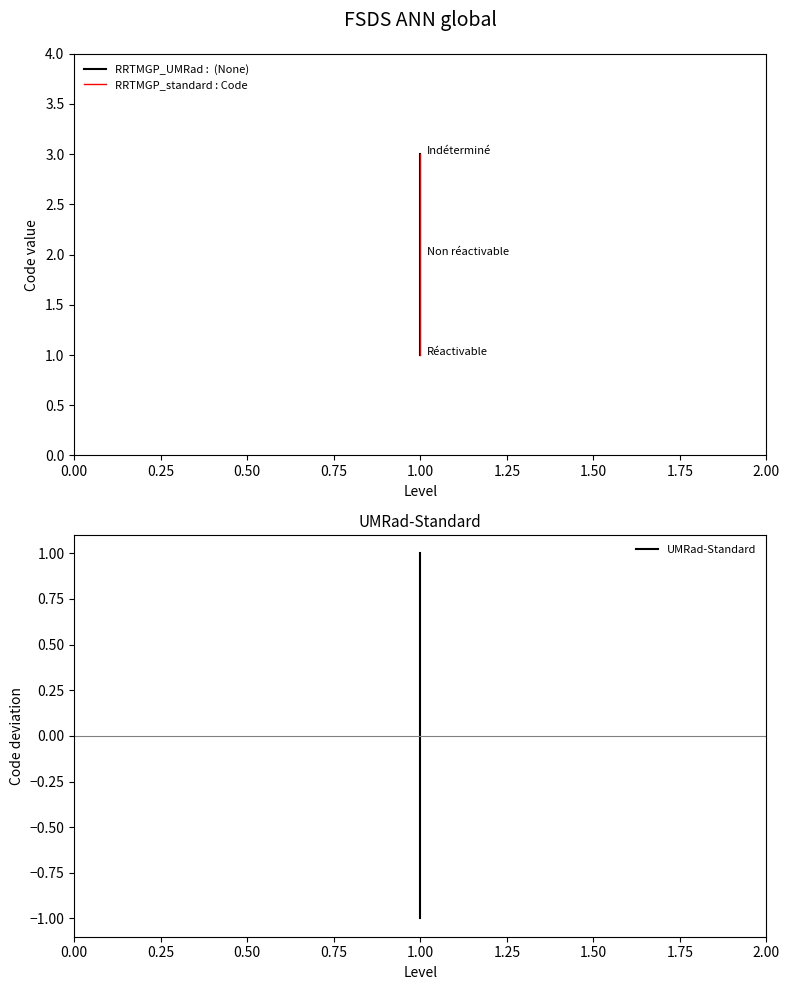

Reading right to left, transcribe all the data shown in this chart.

RRTMGP_UMRad :  (None): 3	2	1
RRTMGP_standard : Code: 3	2	1
UMRad-Standard: 1	0	-1